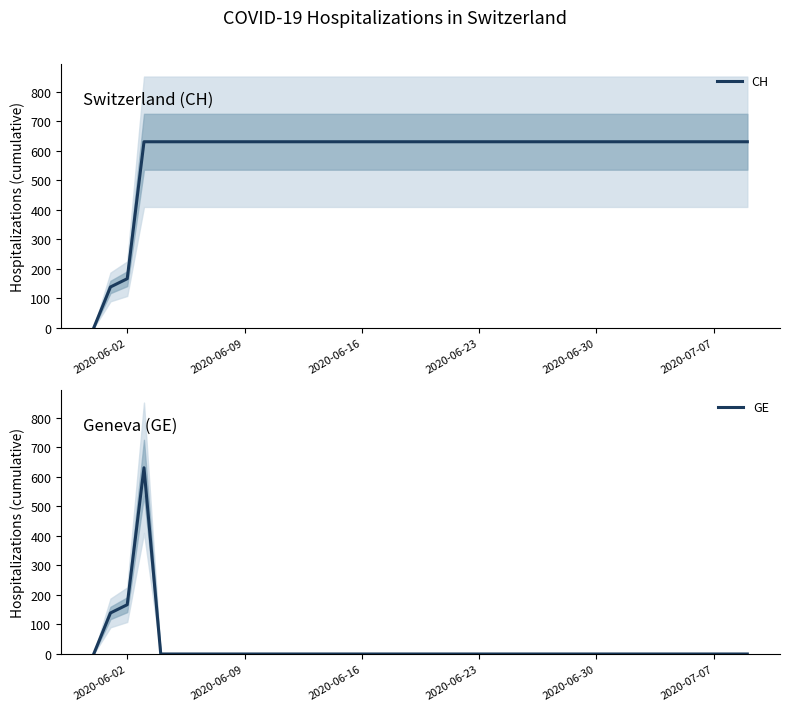

At which label is CH closest to 315?

2020-06-02